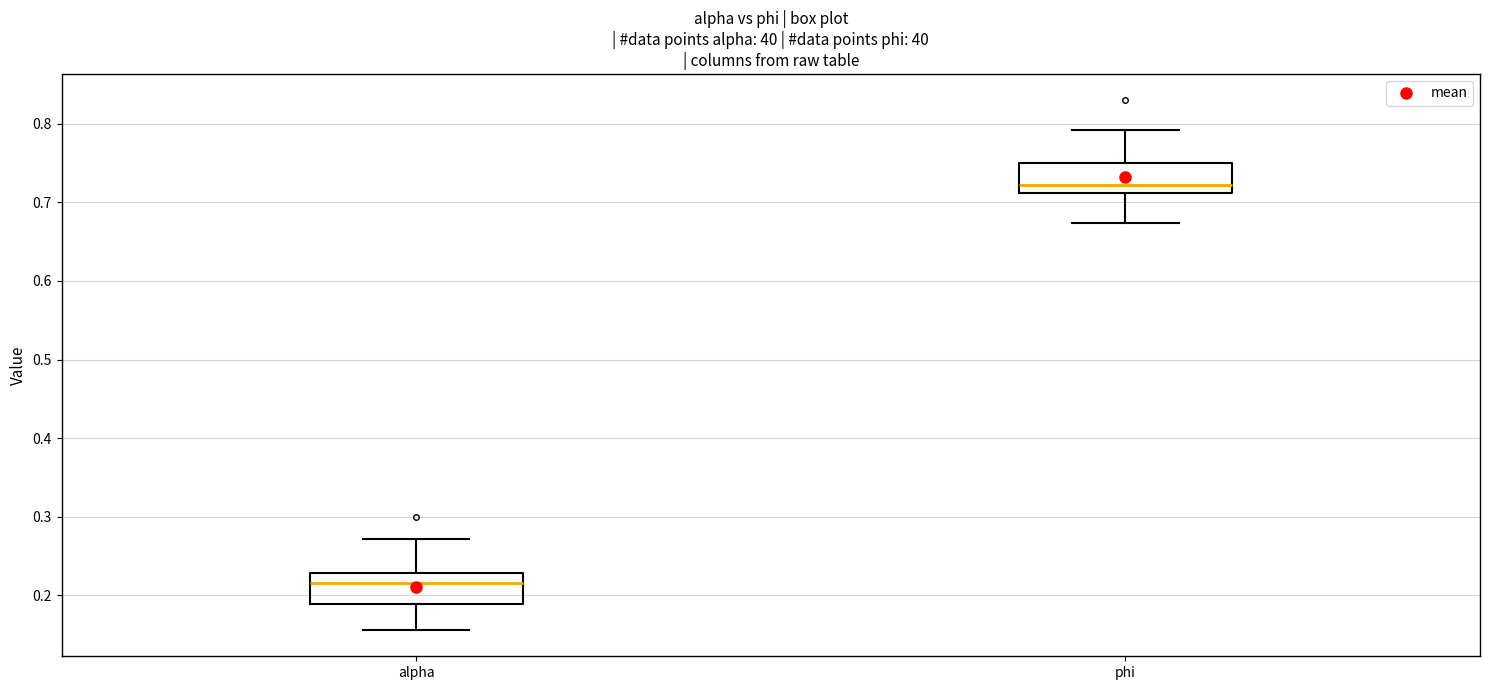

Which box has the lowest median line?

alpha